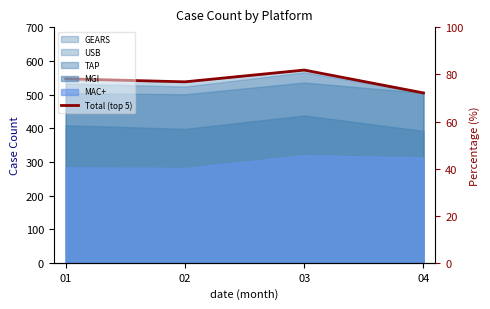

Rank the categories by value from lowest to highest.

04, 02, 01, 03